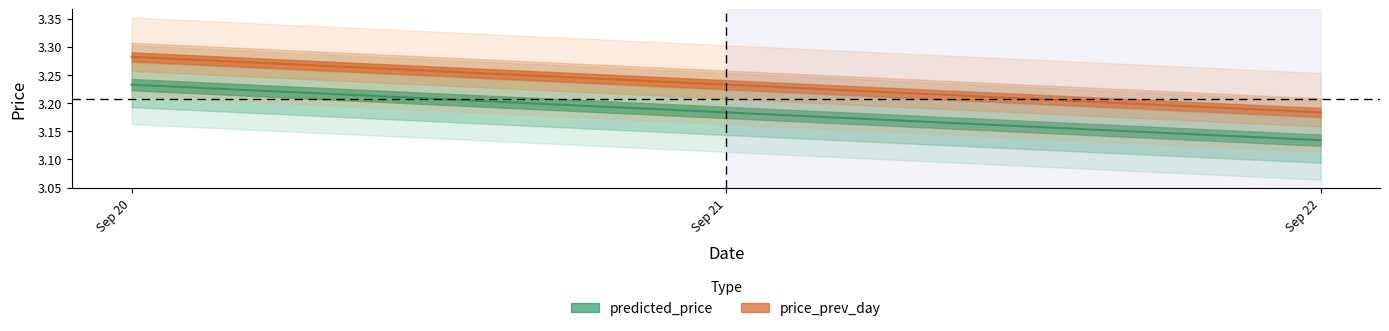

Does the chart have visible grid lines?

No